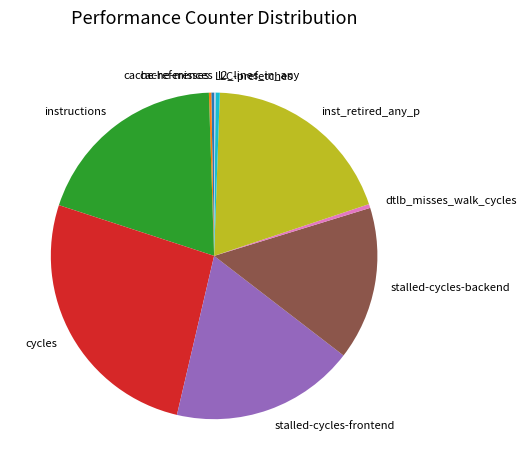

Combined, do inst_retired_any_p and instructions account for over 50%?

No